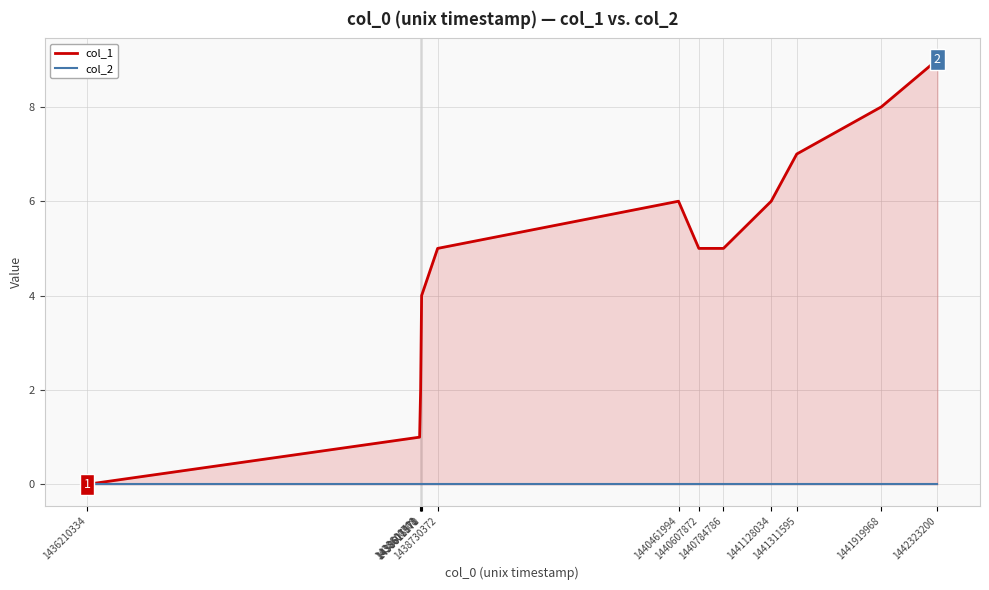

Which category has the highest value in the col_1 series?

1442323200